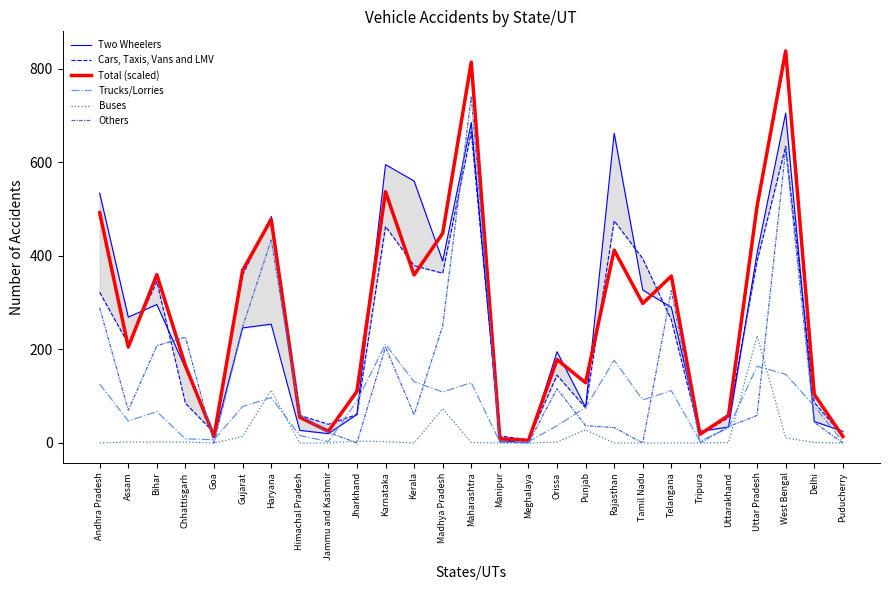

True or false: Total (scaled) and Others cross at least once.

True